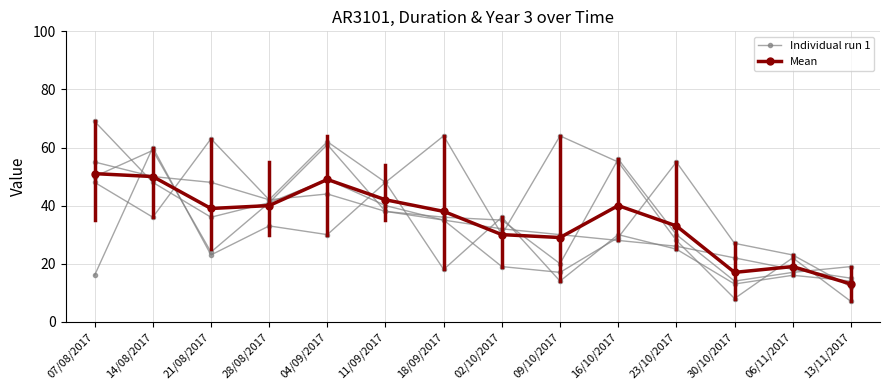

Does the chart have visible grid lines?

Yes